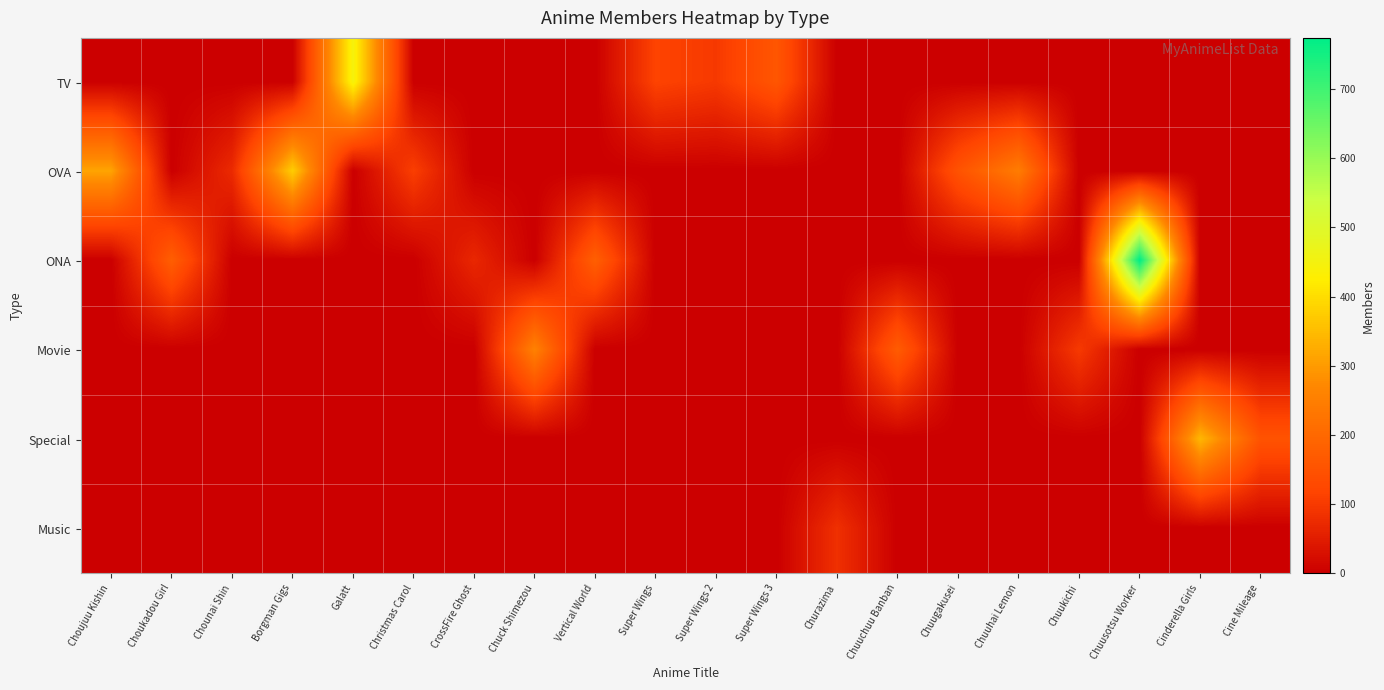

Which category has the lowest value across all series?

Choujuu Kishin